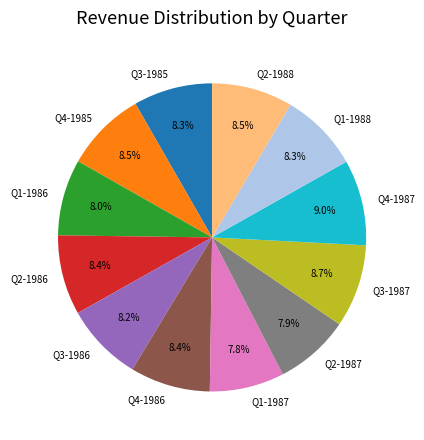

Approximately how many times larger is the value at Q3-1985 compared to Q1-1987?

1.1